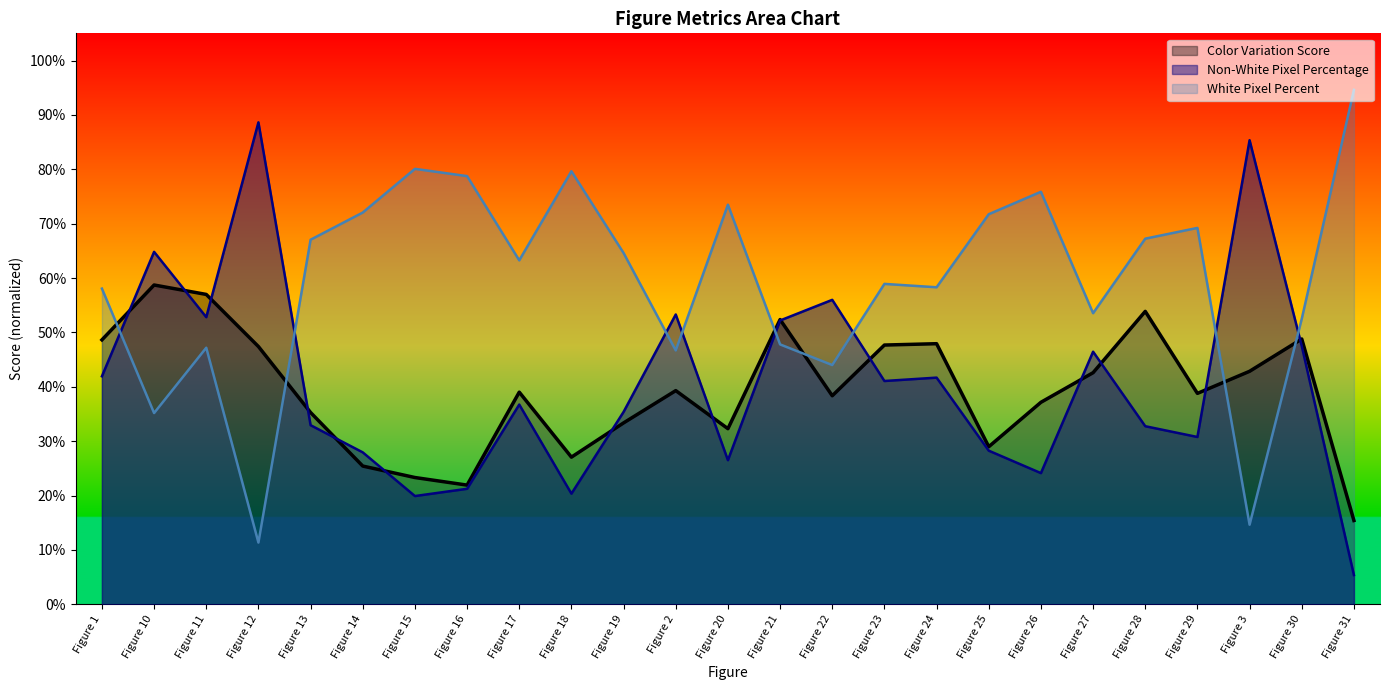

Which category has the highest value across all series?

Figure 31